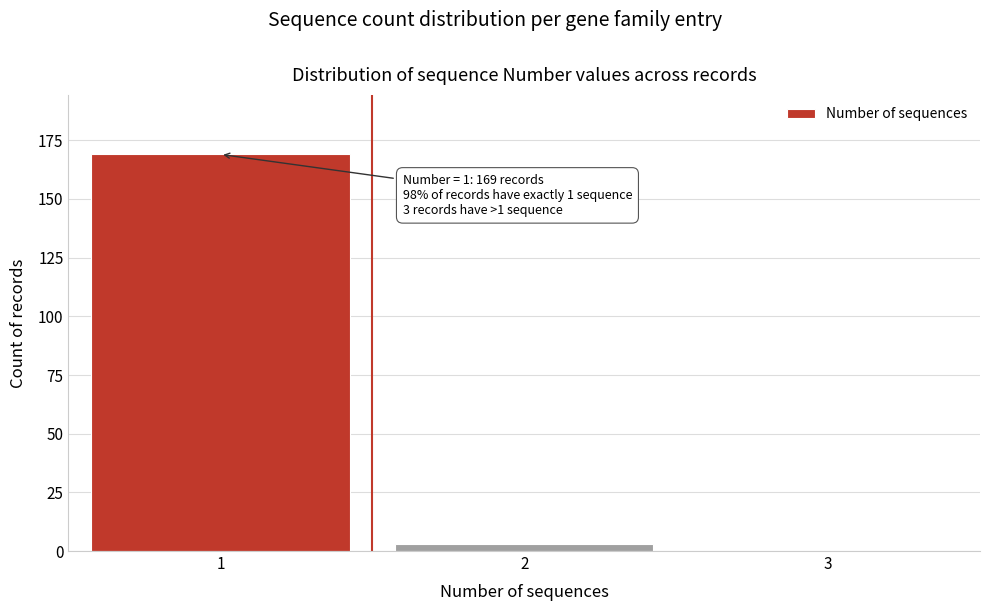

Over which range of the x-axis is the bar tallest?

0.5 to 1.5